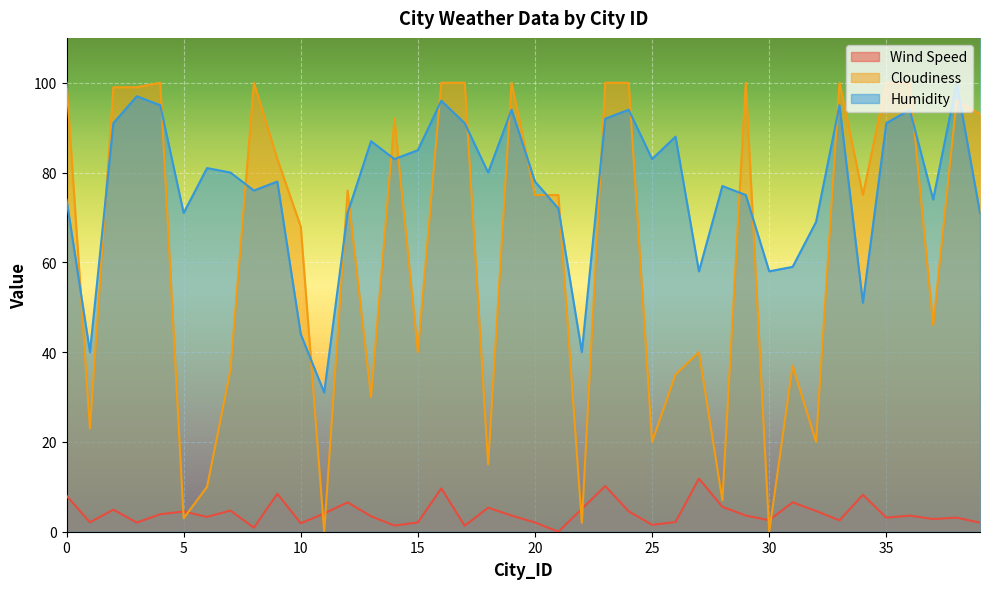

What is the difference between the maximum and minimum values in the Cloudiness series?

100.0